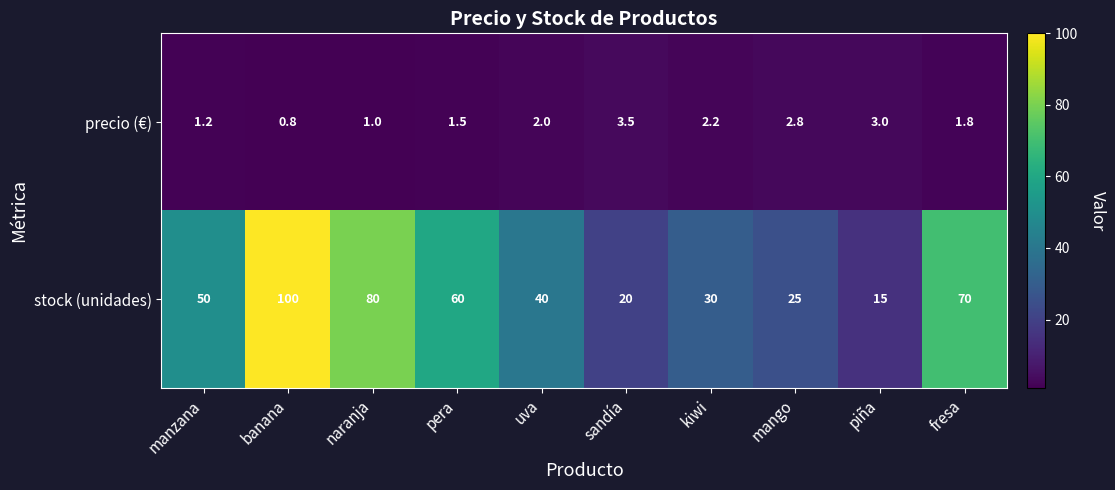

Rank the series by their maximum value, from lowest to highest.

precio (€), stock (unidades)